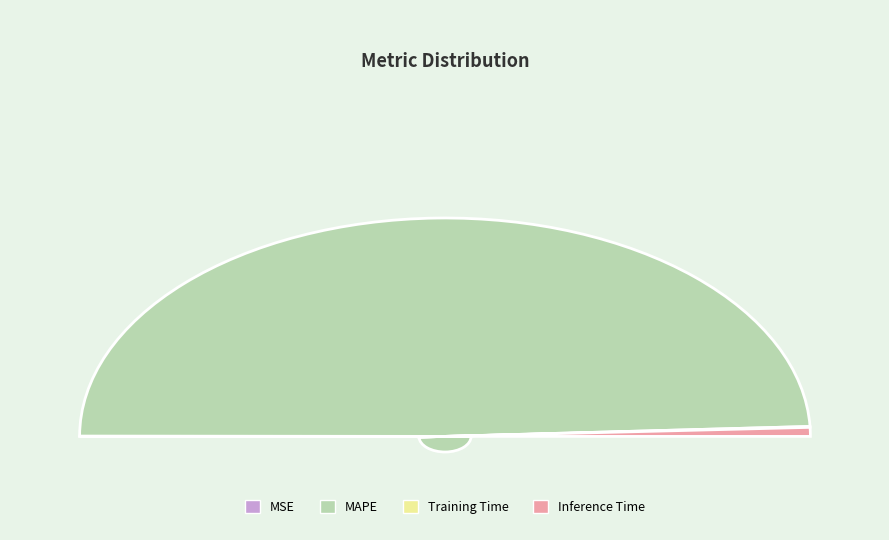

Which slice represents more than half of the pie?

MAPE